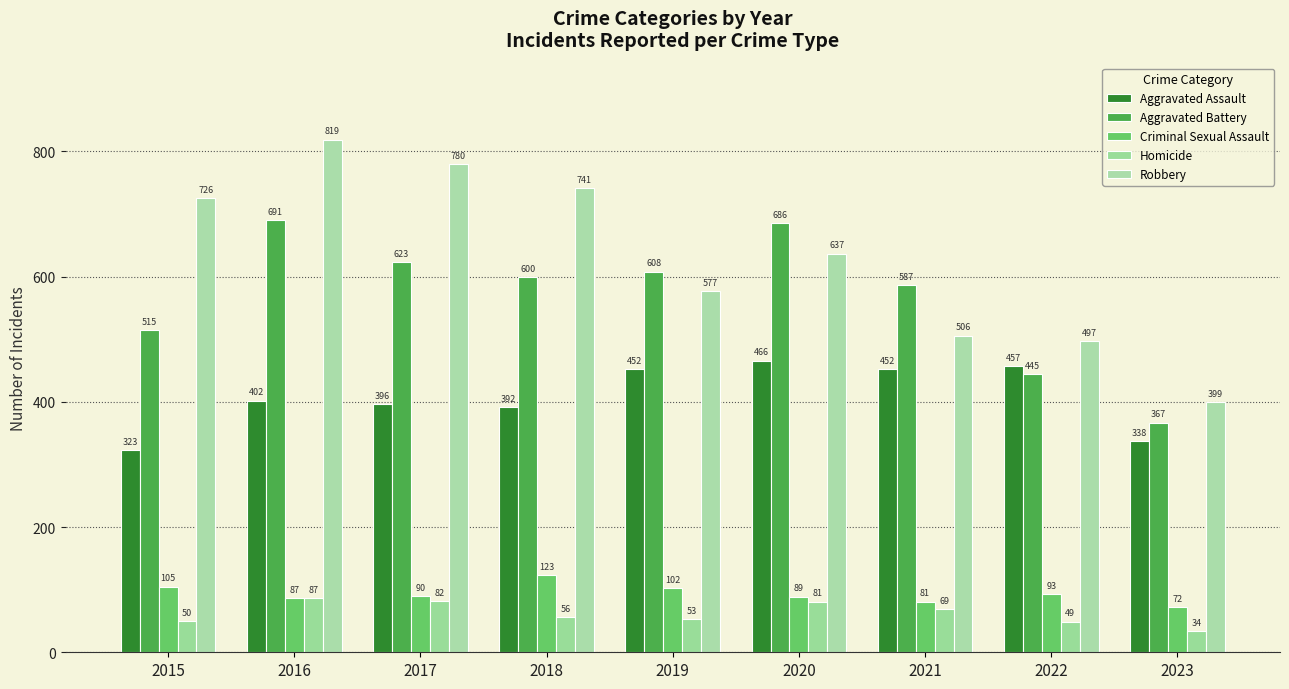

What is the minimum value shown in the chart?

34